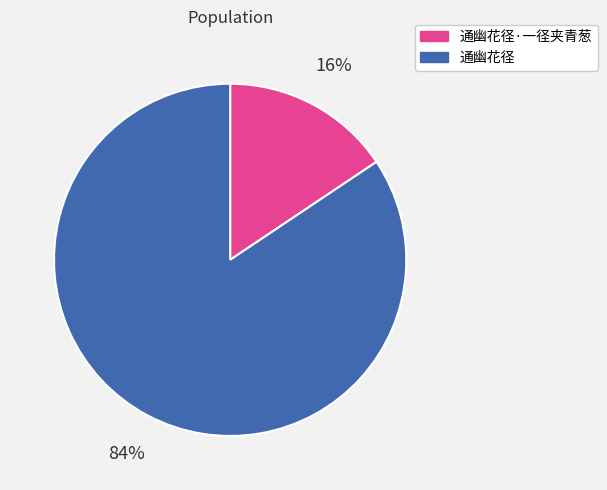

Which slice is the smallest?

通幽花径·一径夹青葱